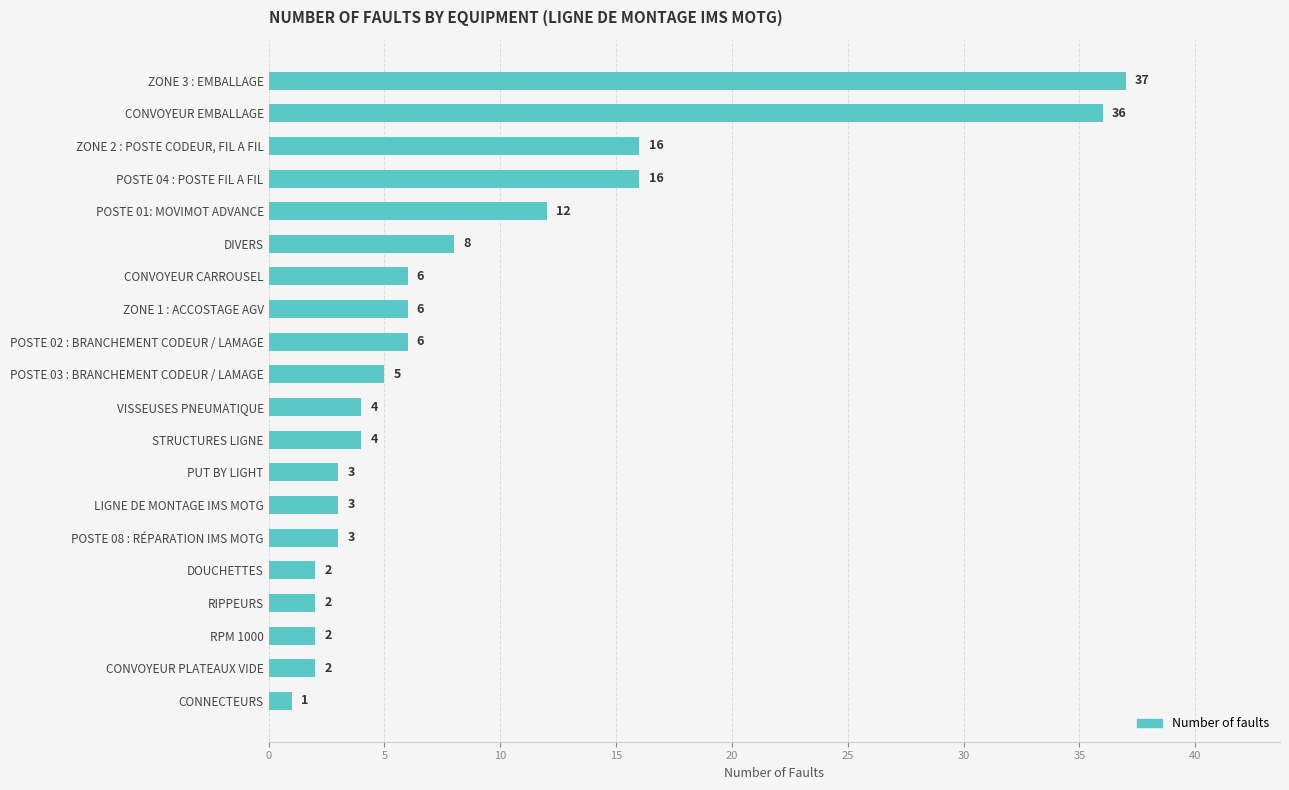

How many categories are shown in the chart?

20